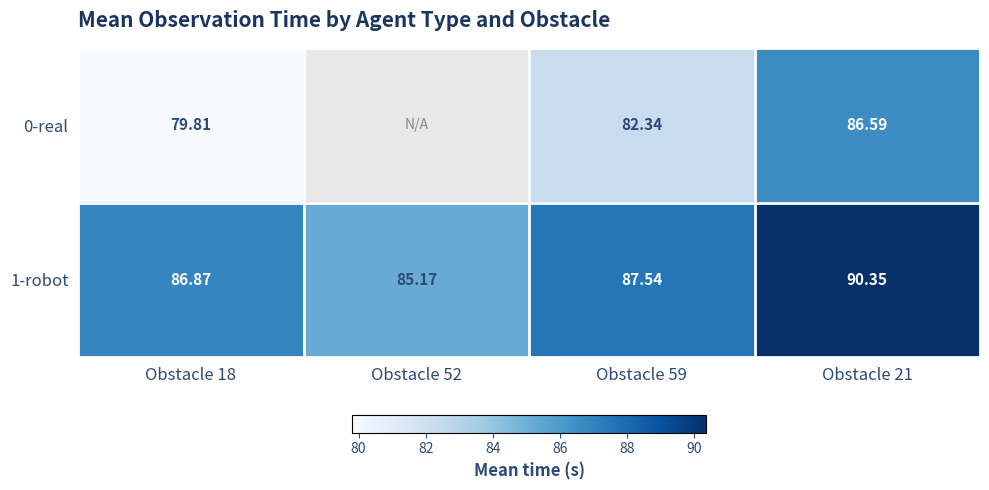

Between Obstacle 59 and Obstacle 18, which is larger?

Obstacle 59